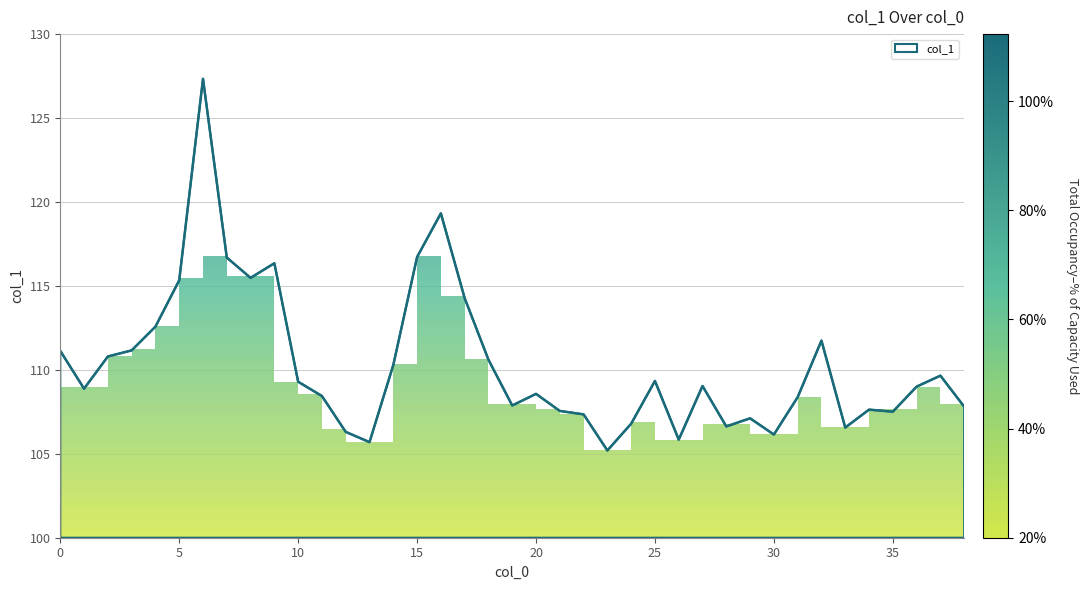

What is the value of the 24th point from the left?

105.2